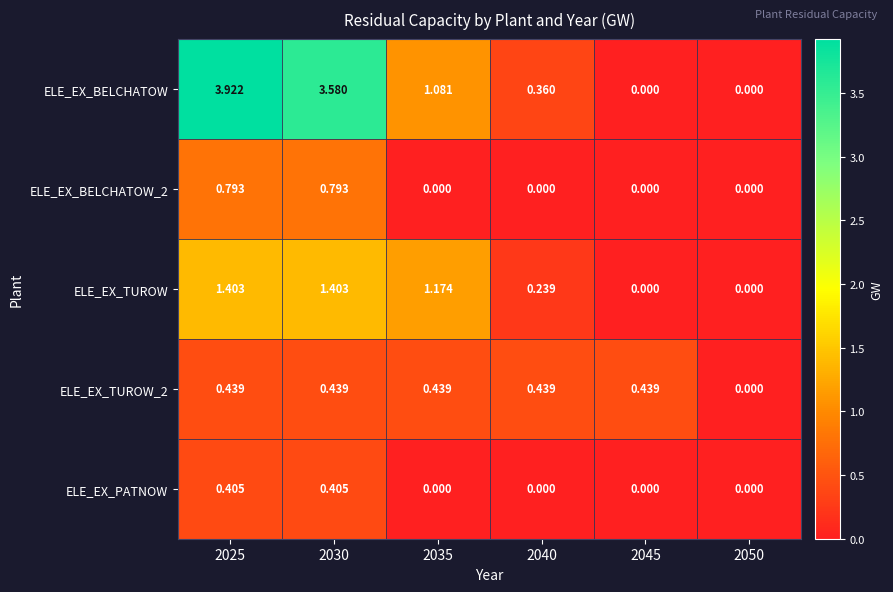

How many data points does each series have?

6